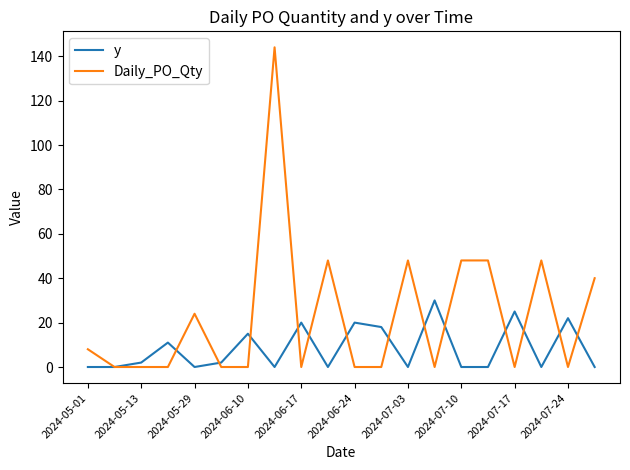

How many distinct data groups are displayed?

2